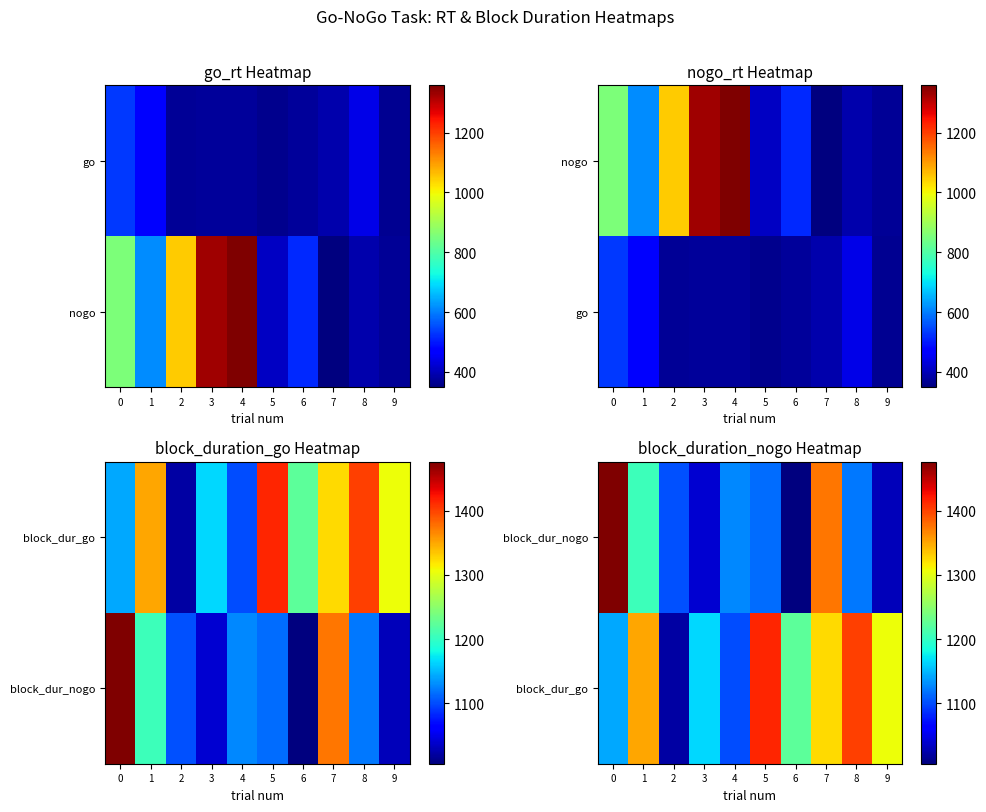

What is the difference between the block_dur_nogo values at 4 and 5?

13